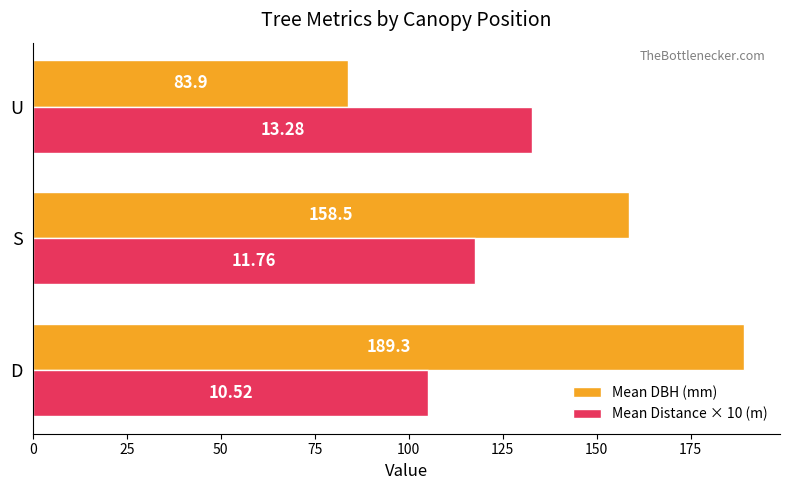

Which category has the highest value in the Mean Distance × 10 (m) series?

U